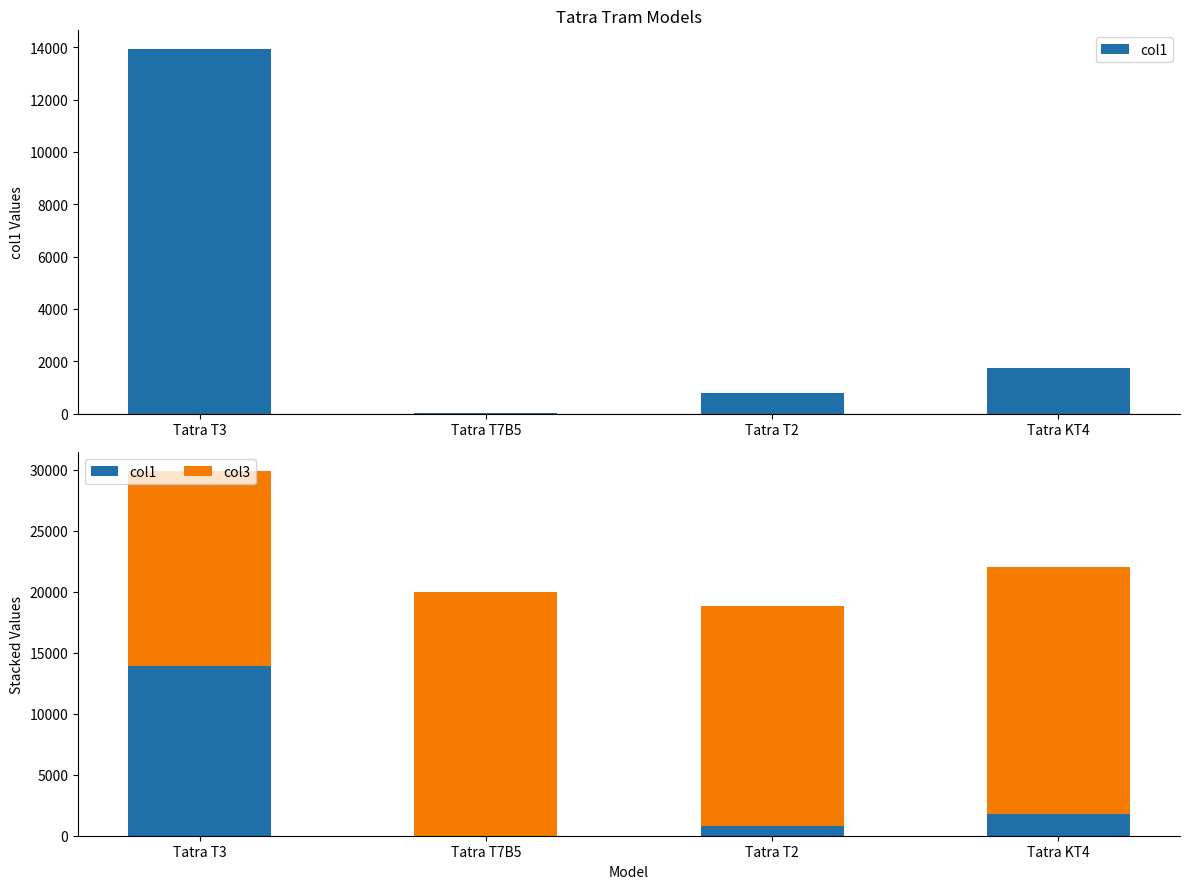

Rank the series at Tatra T7B5 from highest to lowest value.

col3, col1